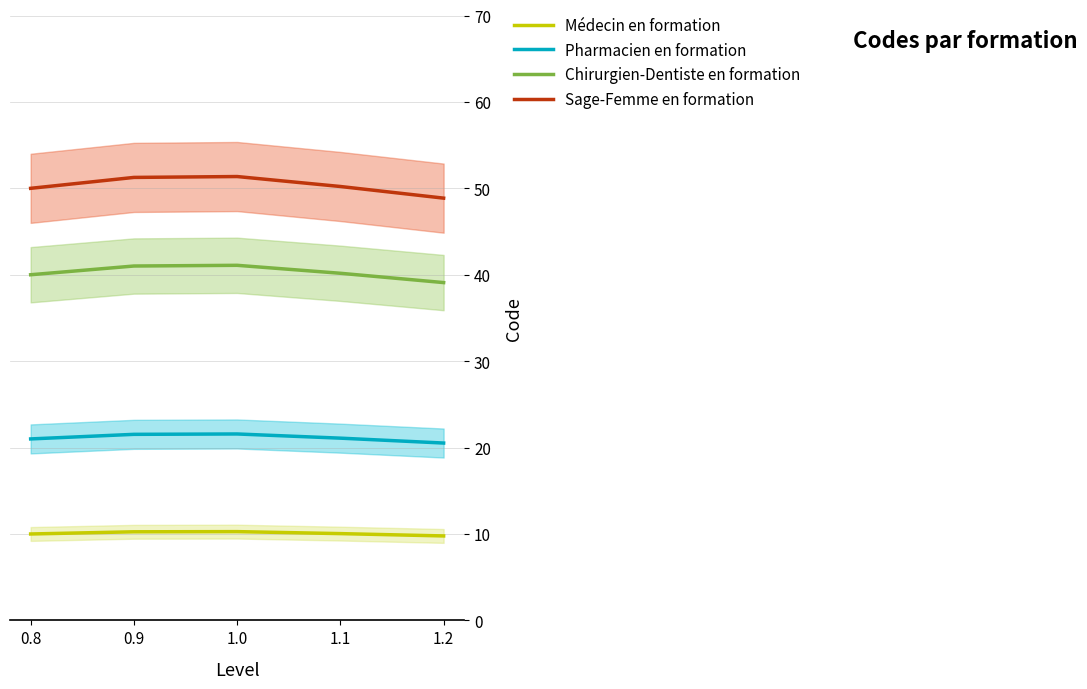

True or false: Pharmacien en formation has a value of 21.0 at 0.8.

True